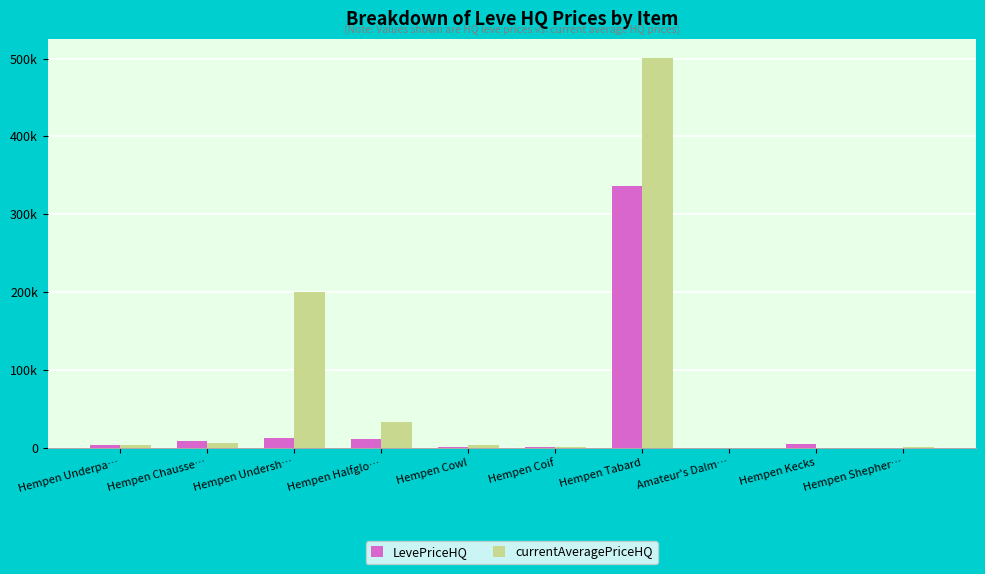

Does the chart contain stacked bars?

No